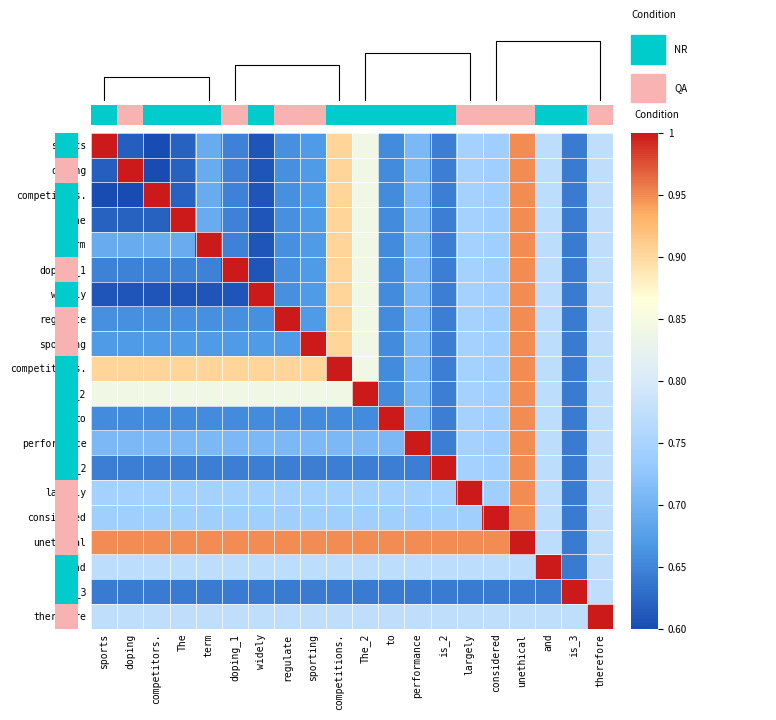

What is the highest value of the sporting series?

1.0